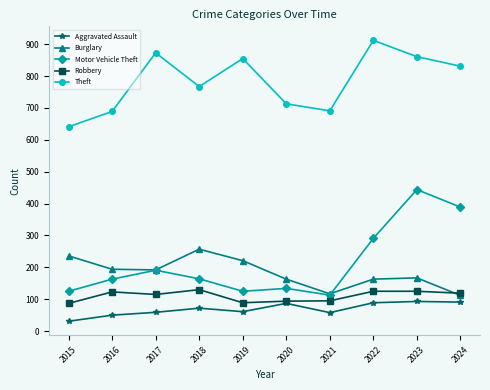

What is the lowest value of the Motor Vehicle Theft series?

113